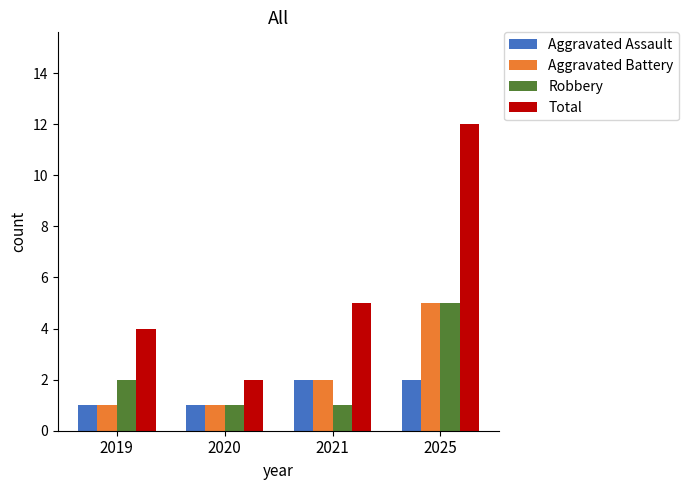

Rank the categories by Total value from highest to lowest.

2025, 2021, 2019, 2020